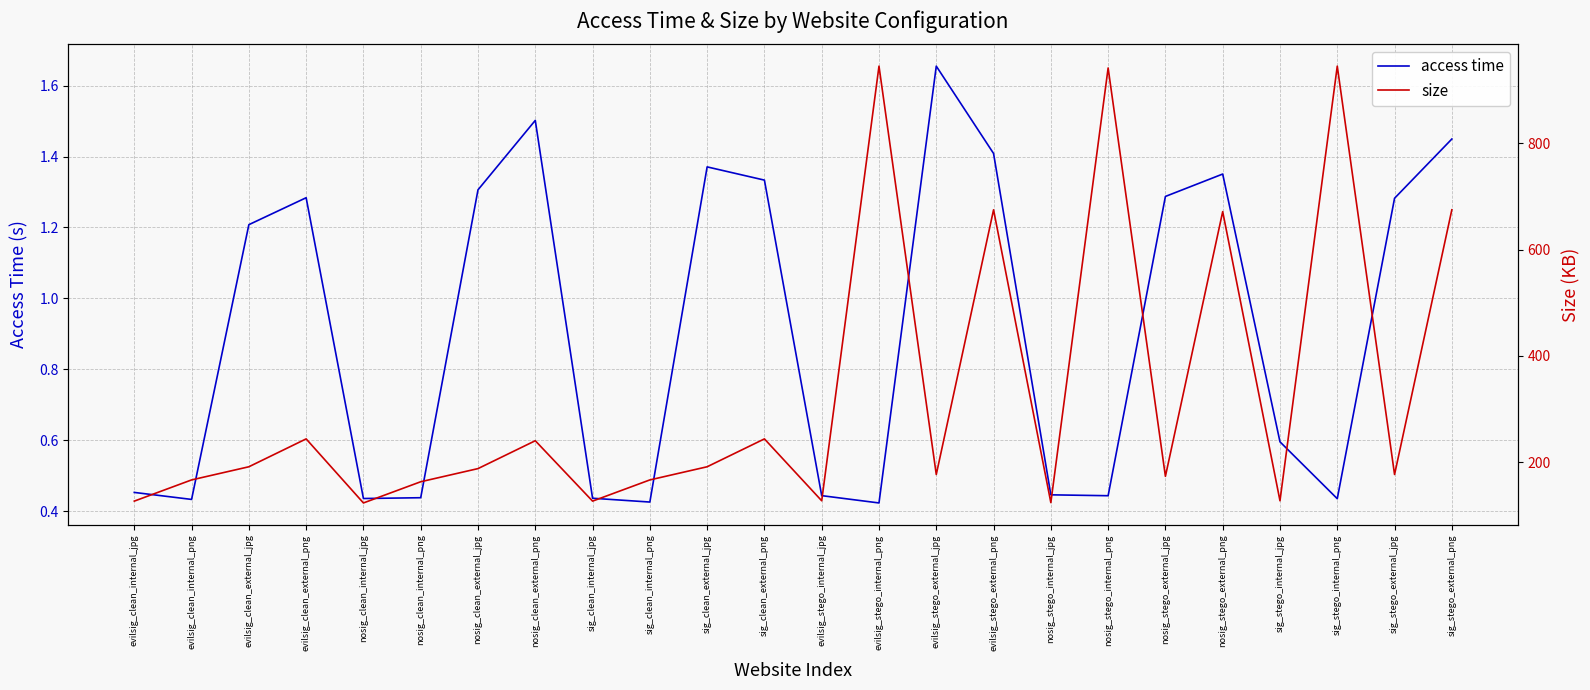

What is the label of the 8th point from the left?

nosig_clean_external_png